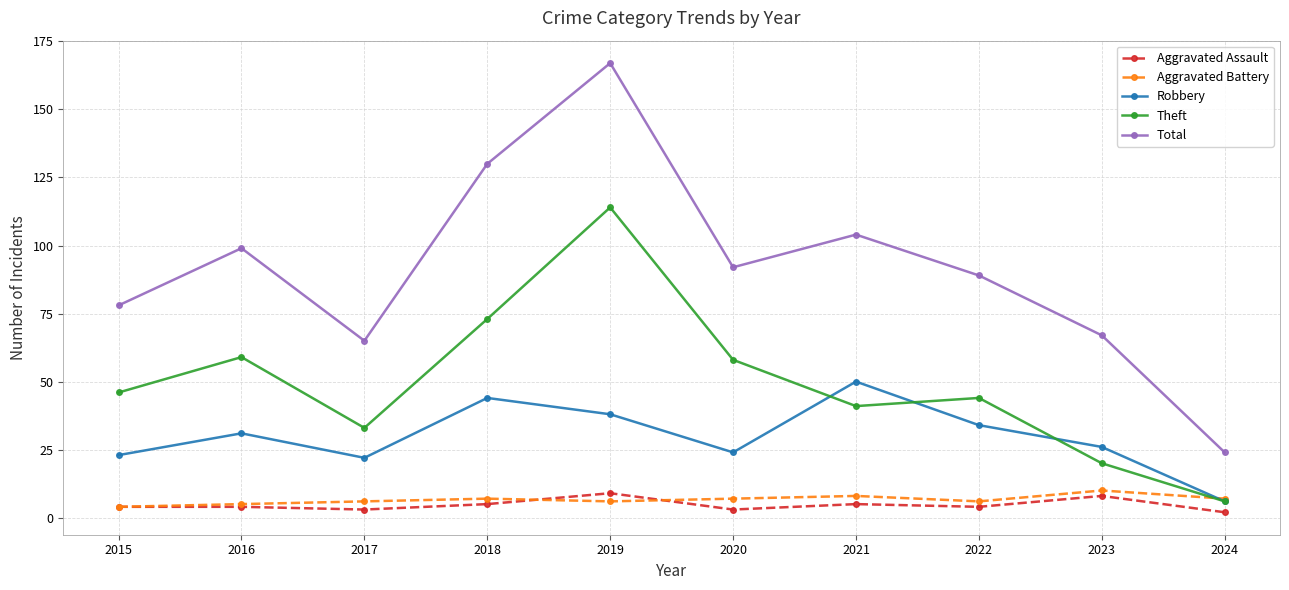

What are all the series names shown in the legend?

Aggravated Assault, Aggravated Battery, Robbery, Theft, Total